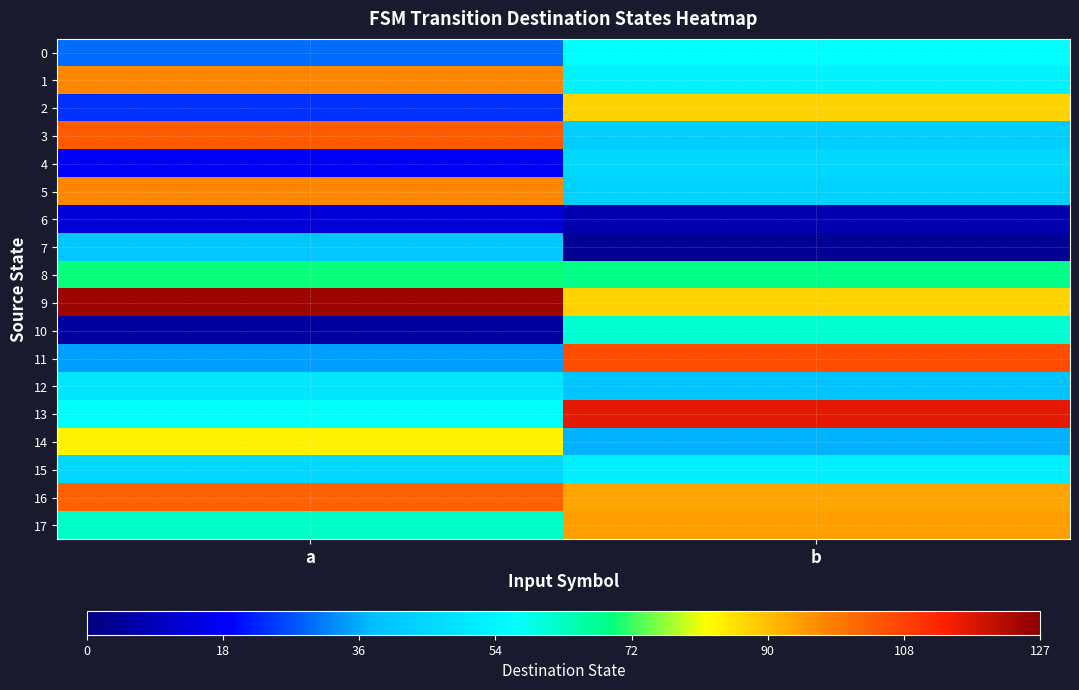

Reading right to left, extract all data points from this chart.

0: b=57	a=30
1: b=54	a=98
2: b=88	a=24
3: b=43	a=105
4: b=46	a=18
5: b=44	a=98
6: b=7	a=13
7: b=3	a=41
8: b=69	a=70
9: b=88	a=125
10: b=62	a=5
11: b=107	a=35
12: b=40	a=50
13: b=117	a=58
14: b=37	a=84
15: b=53	a=46
16: b=94	a=104
17: b=95	a=63